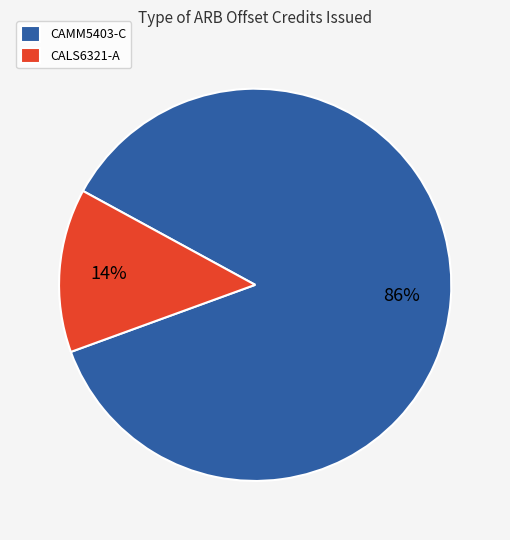

How many segments does this pie chart have?

2